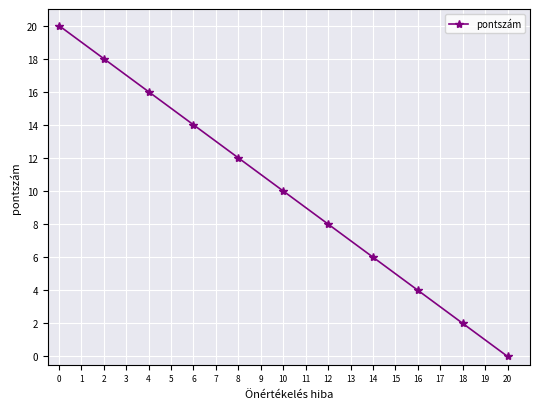

How many series are shown in this chart?

1